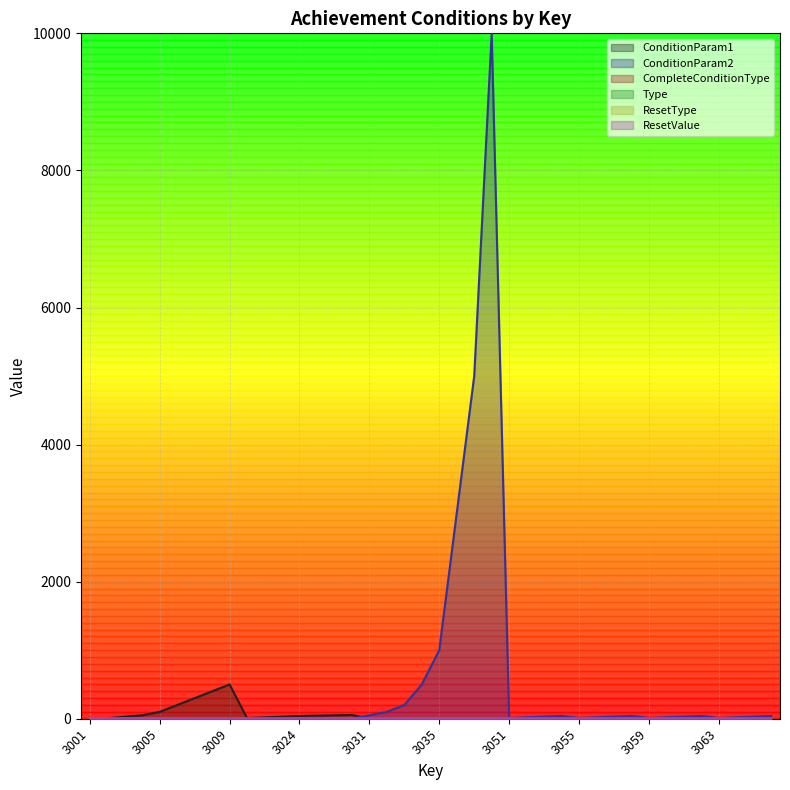

Is it true that CompleteConditionType equals 2 at 3063?

False